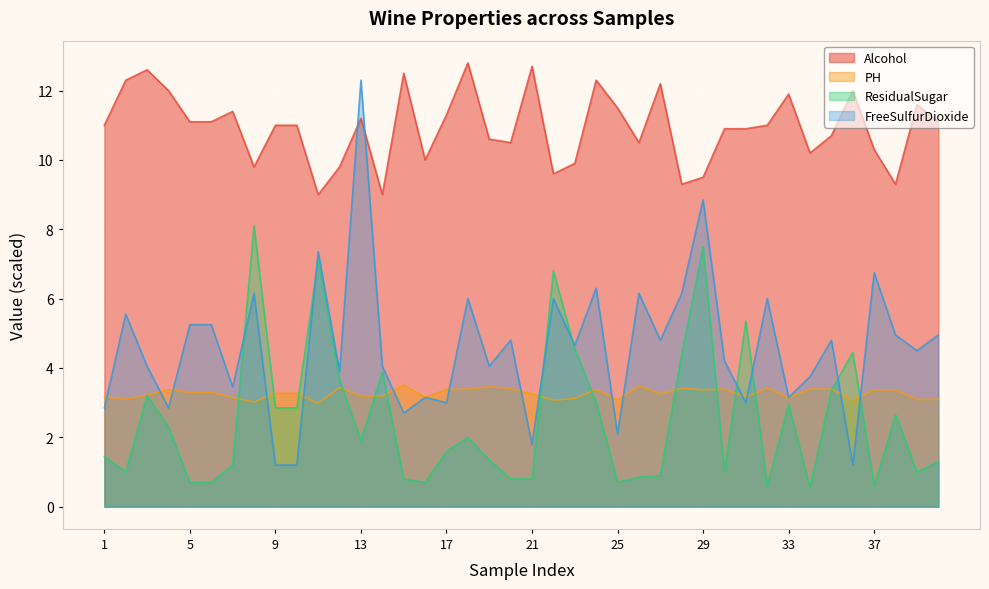

Where is the first local maximum for Alcohol?

3